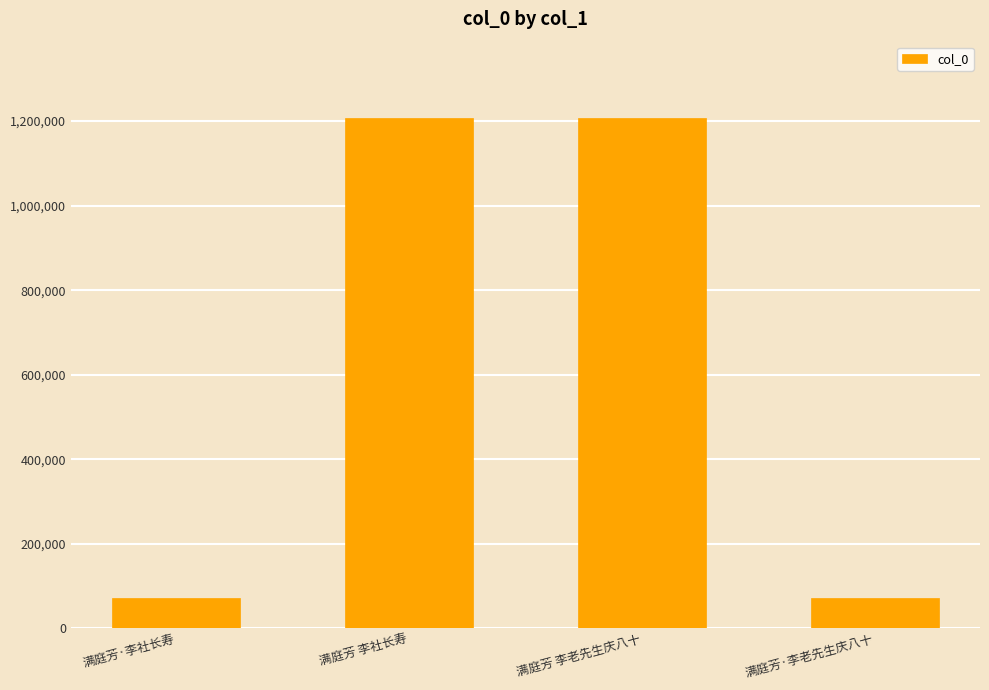

What is the sum of the values at 满庭芳 李社长寿 and 满庭芳·李老先生庆八十?

1278341